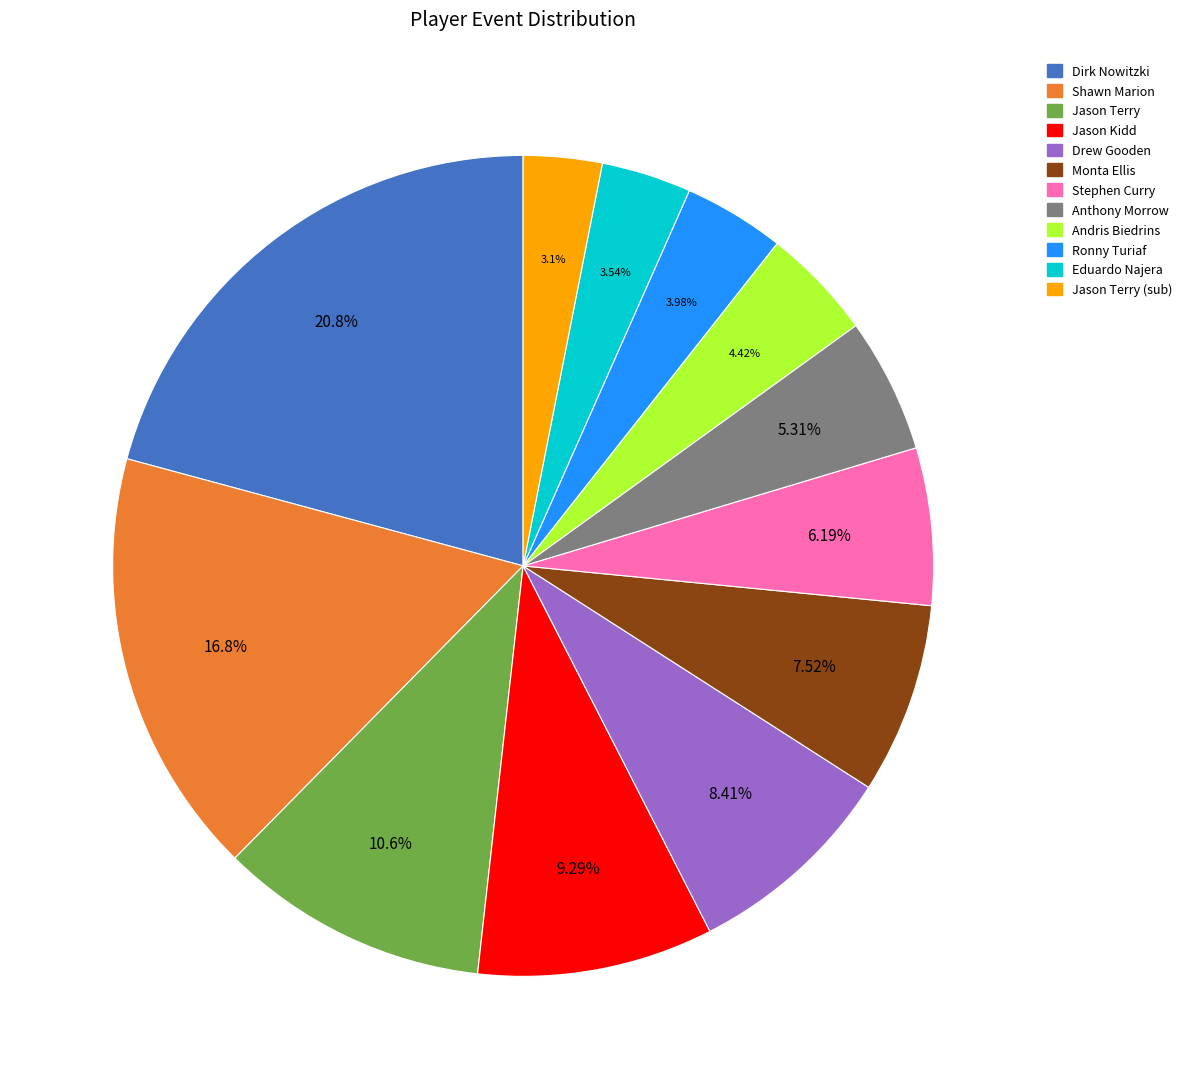

Is there any slice that represents more than half of the pie?

No